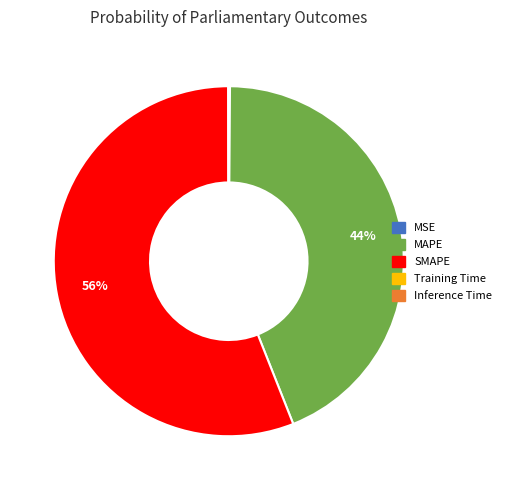

The SMAPE slice represents 62% of the pie. True or false?

False